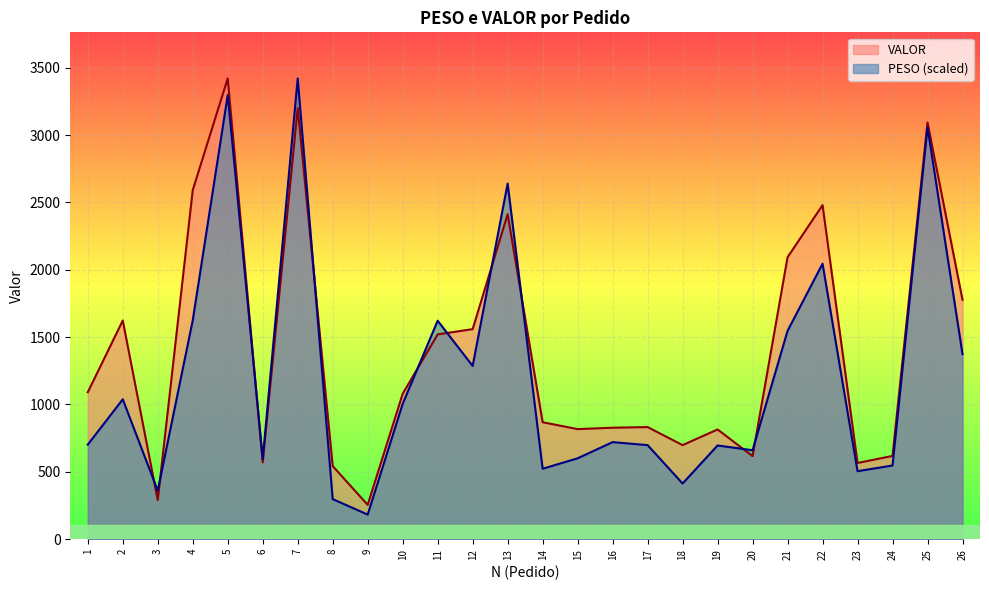

Reading left to right, transcribe all the data shown in this chart.

PESO: 701.7	1038.3	359.4	1624.4	3296.8	595.3	3420.5	297.4	182.5	1004.6	1621.6	1285.8	2640.0	522.7	600.3	720.3	698.1	413.0	695.5	660.1	1546.5	2045.0	504.6	546.7	3059.0	1373.7
VALOR: 1090.6	1623.0	289.7	2591.0	3420.5	570.5	3199.9	542.6	254.4	1079.2	1520.2	1559.0	2412.2	868.0	817.0	827.3	832.1	698.1	814.4	616.3	2092.9	2479.8	565.5	617.9	3093.3	1776.8